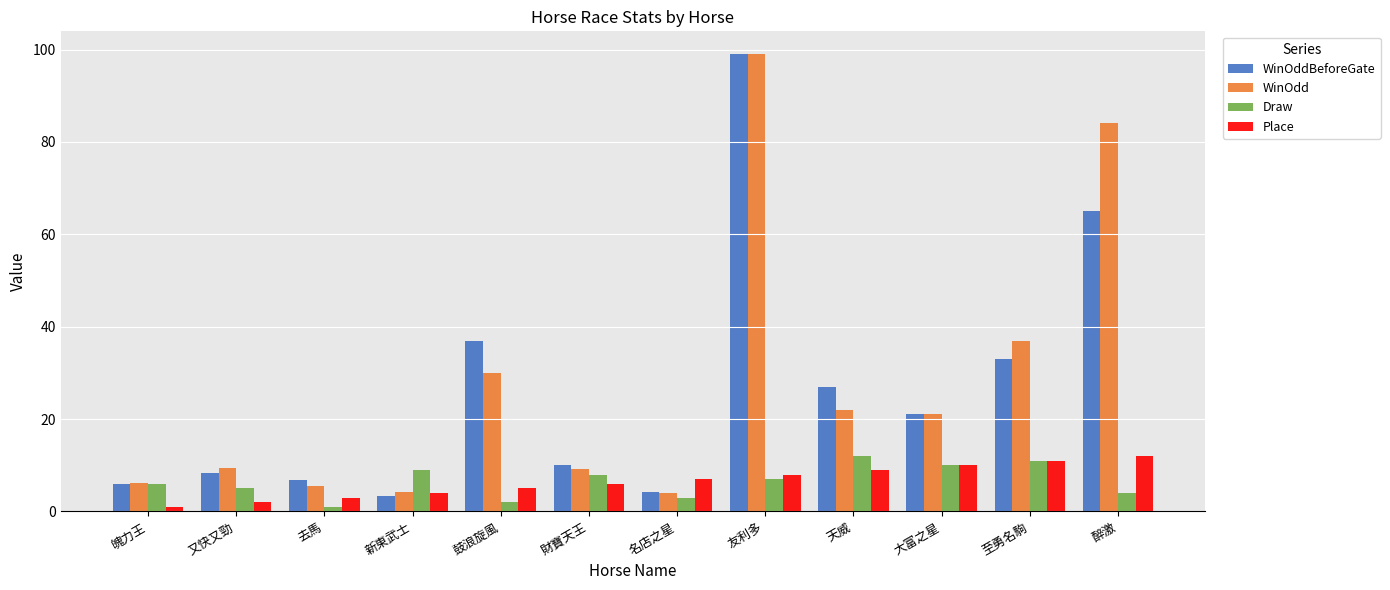

What is the difference between the second highest and second lowest values in the WinOddBeforeGate series?

60.7